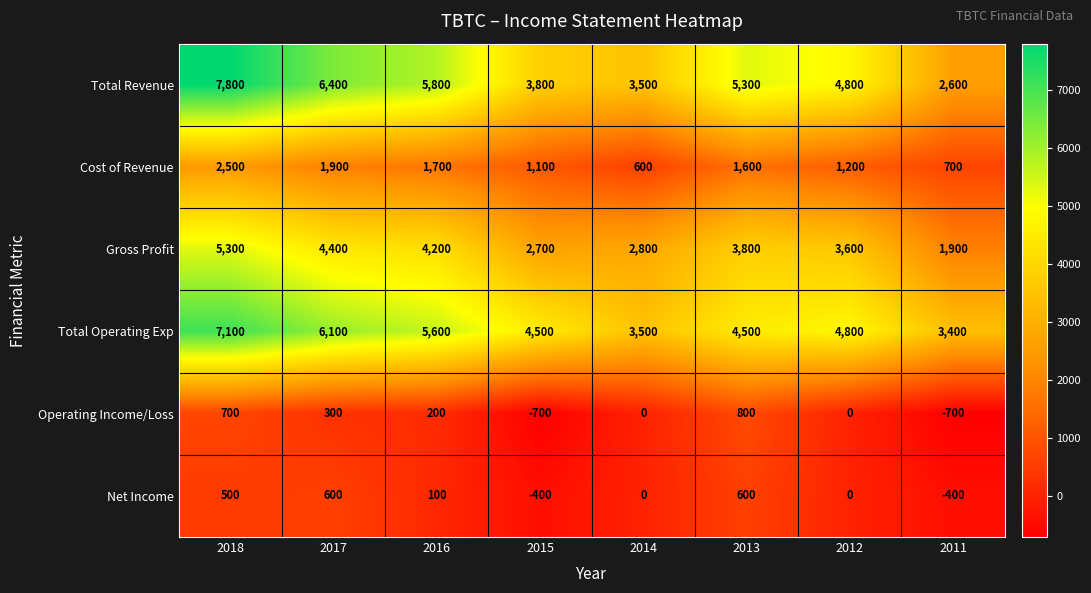

What is the spread (max minus min) of values at 2017?

6100